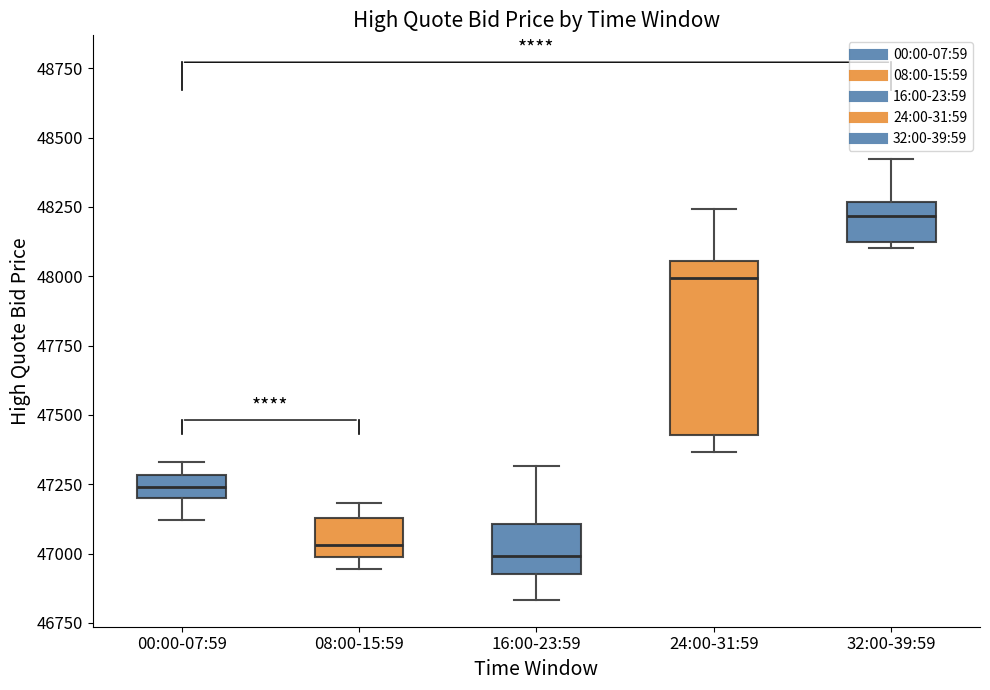

Reading left to right, transcribe this box plot: for each box, give where its median line is, the range the box spans, and where its two whiskers end, as read against the y-axis. The values are not printed on the chart, so give them approximately, as read against the axis.

00:00-07:59: median 47250, box 47200 to 47300, whiskers 47100 to 47350
08:00-15:59: median 47050, box 47000 to 47150, whiskers 46950 to 47200
16:00-23:59: median 47000, box 46950 to 47100, whiskers 46850 to 47300
24:00-31:59: median 48000, box 47450 to 48050, whiskers 47350 to 48250
32:00-39:59: median 48200, box 48100 to 48250, whiskers 48100 (just below the box's lower edge) to 48400